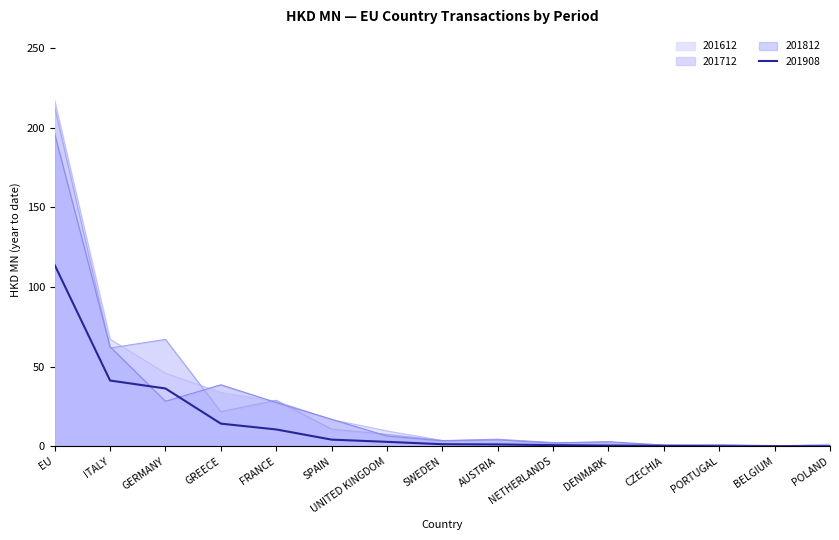

Where does the 201712 series first go above 4?

EU